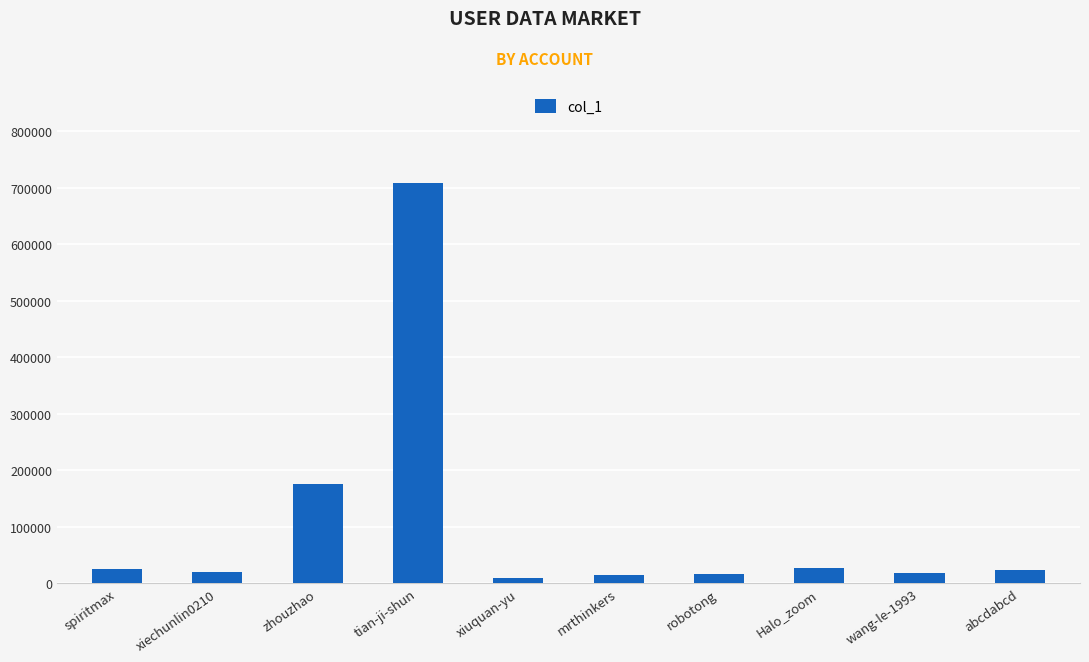

What is the minimum value shown in the chart?

9373